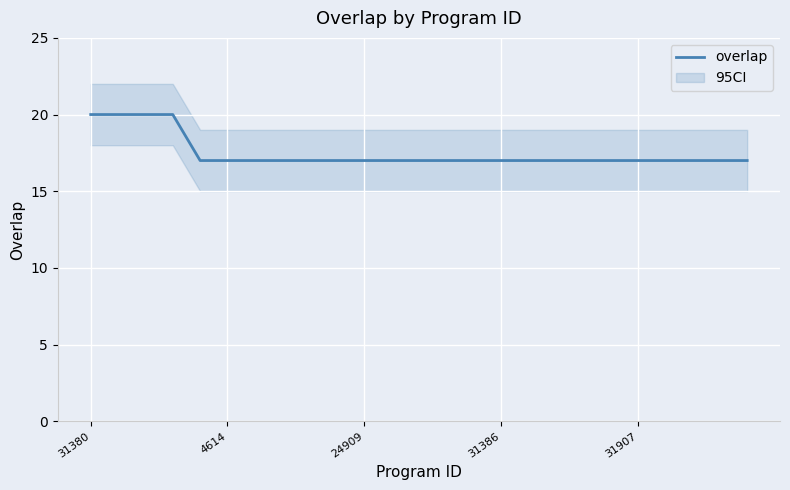

Reading right to left, extract all data points from this chart.

17	17	17	17	17	17	17	17	17	17	17	17	17	17	17	17	17	17	17	17	17	20	20	20	20